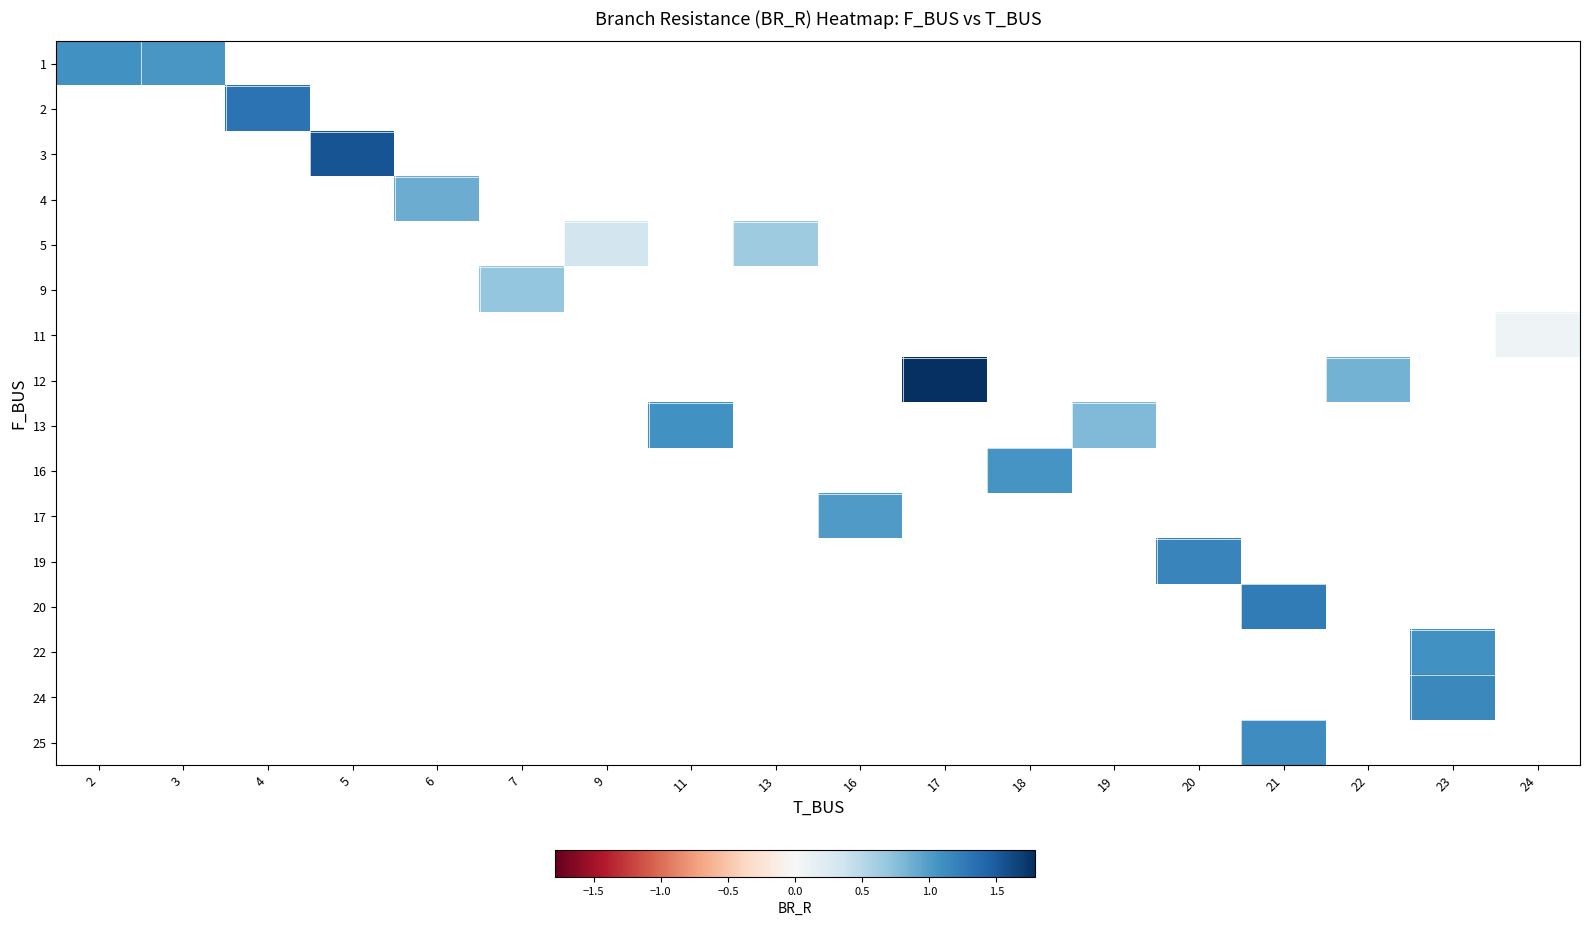

Count the number of categories in the chart.

18